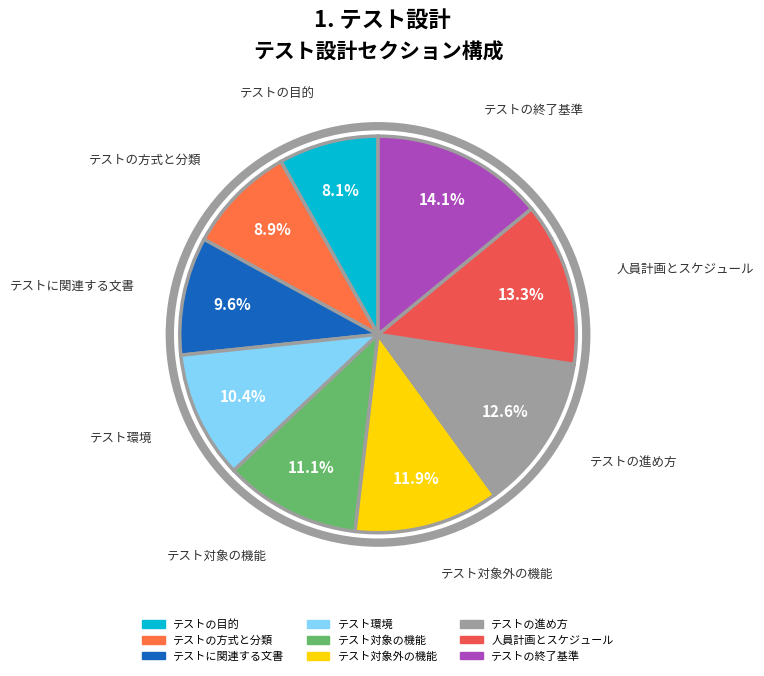

How many slices are in this pie chart?

9